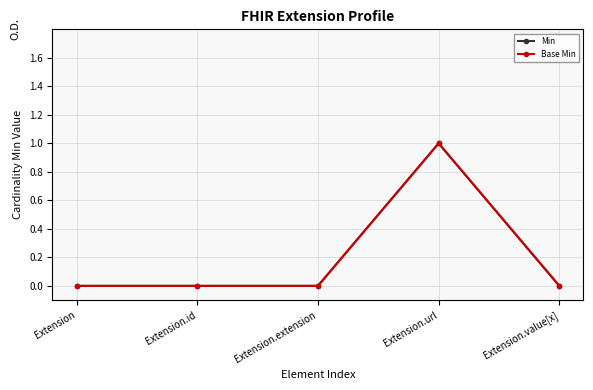

Does the chart have visible grid lines?

Yes